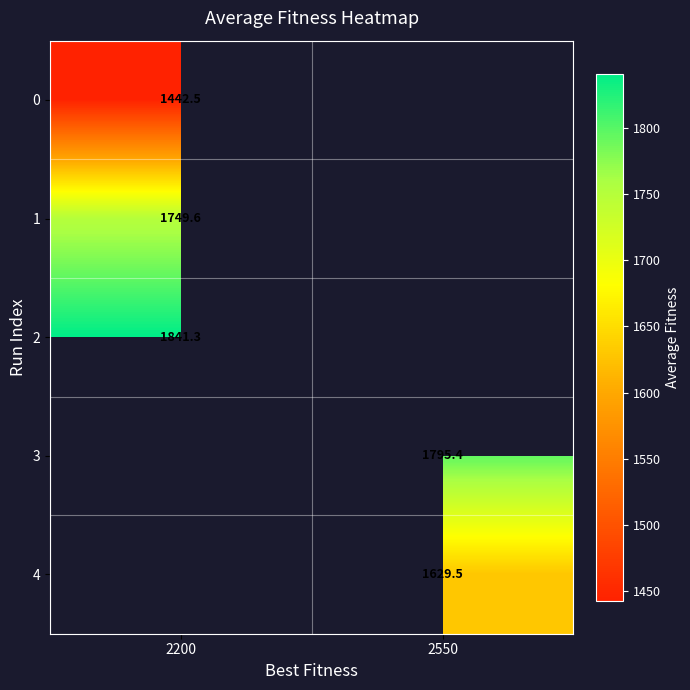

At how many categories does at least one series exceed 1837?

1